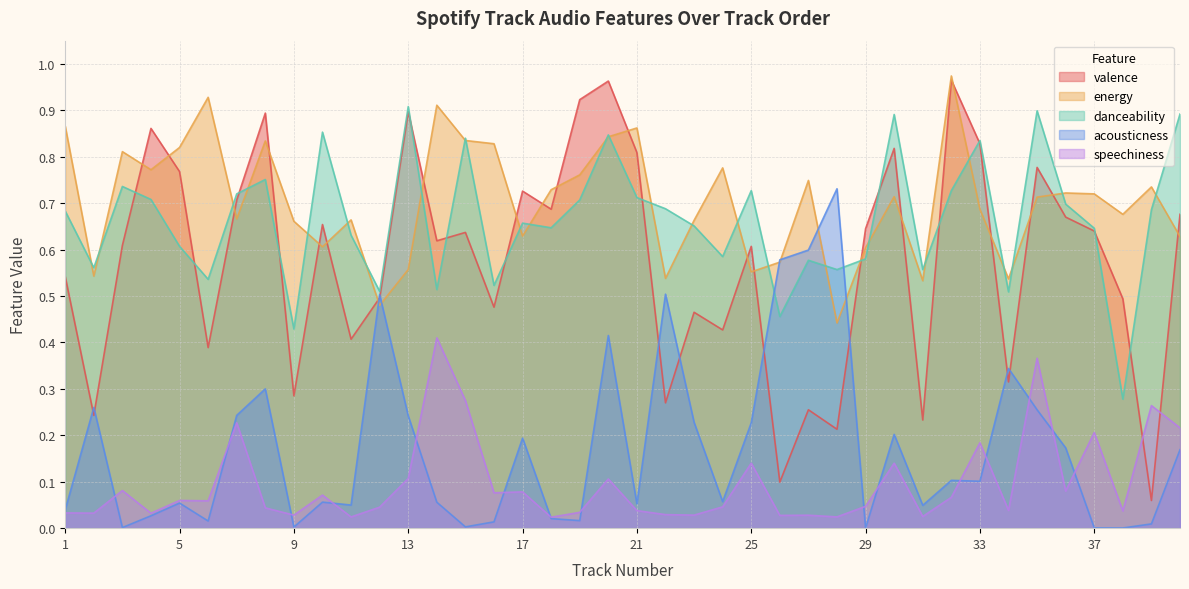

Where is speechiness nearest to the value 0?

18